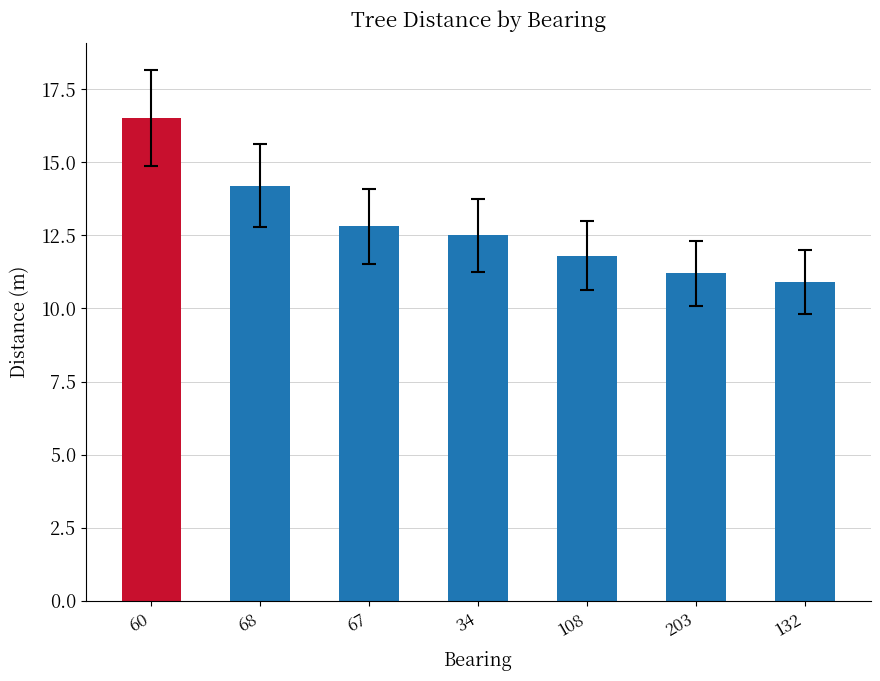

What is the label of the 5th bar from the left?

108